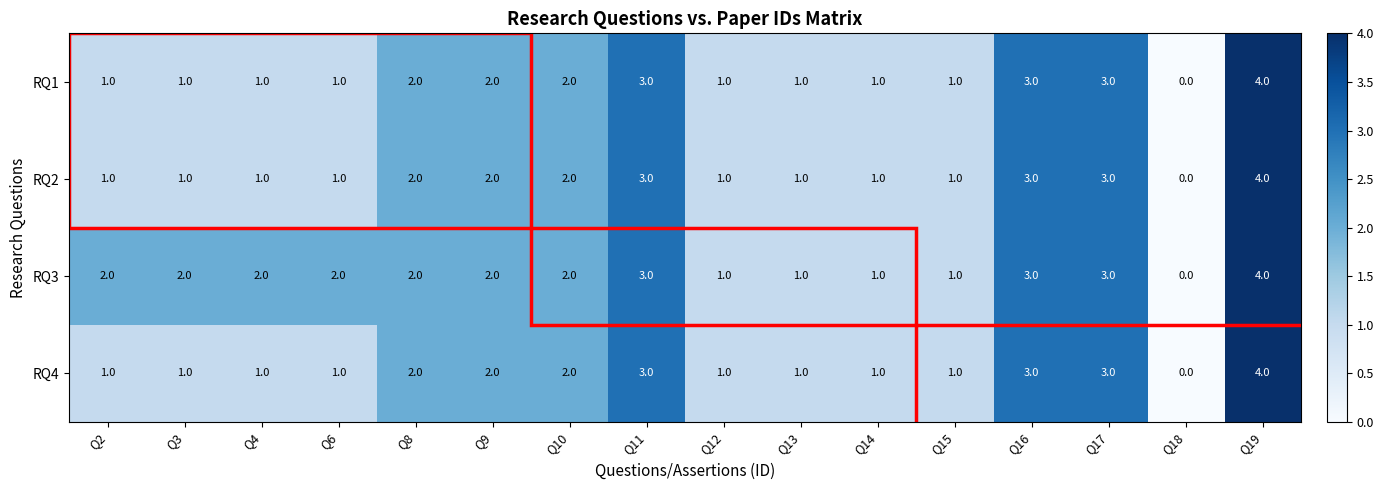

At which category is the sum across all series the highest?

Q19